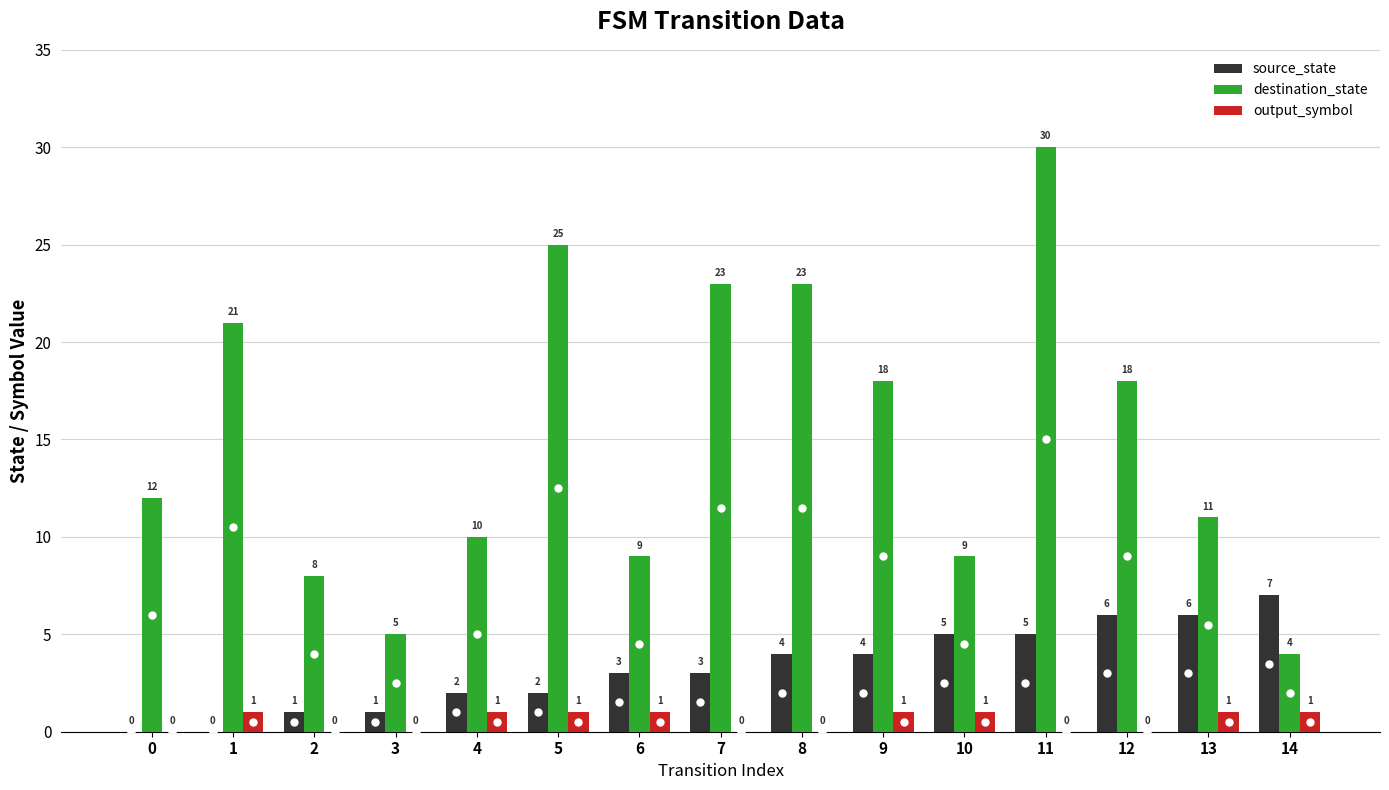

How many values in output_symbol are above zero?

8